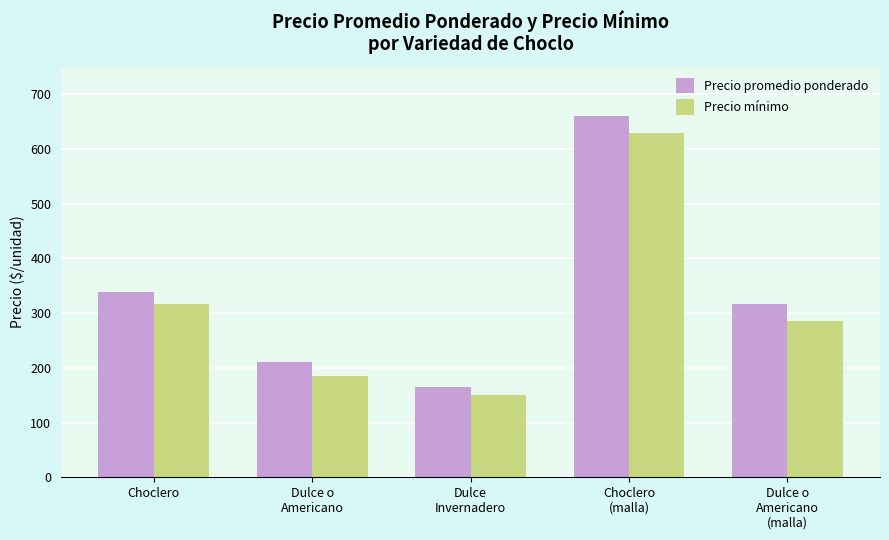

What are all the series names shown in the legend?

Precio promedio ponderado, Precio mínimo